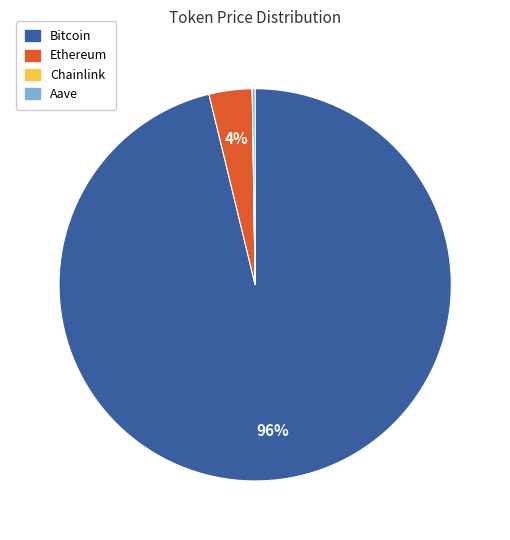

The Bitcoin slice represents 91% of the pie. True or false?

False